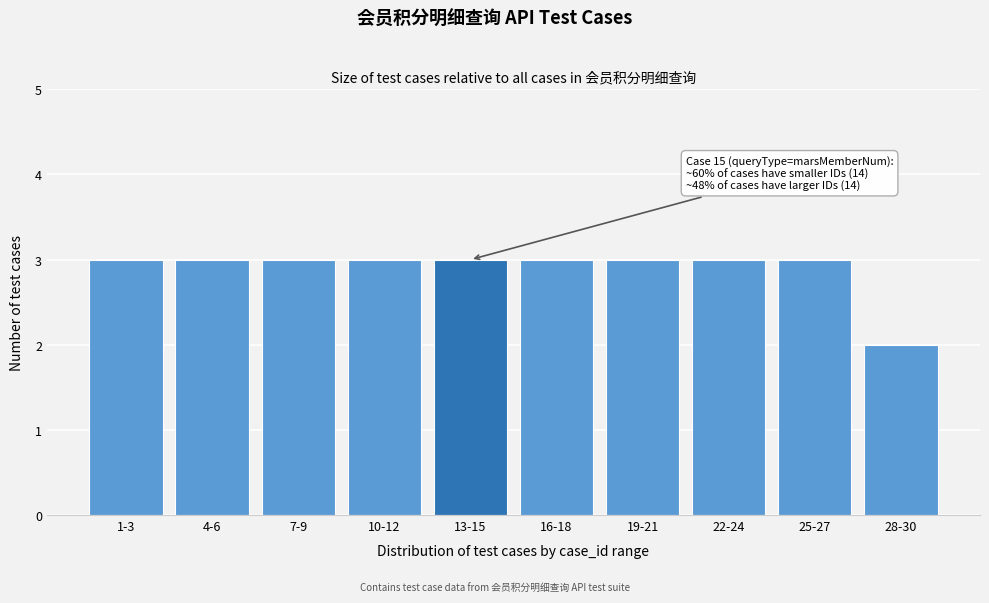

Reading left to right, list all the values displayed in this chart.

3	3	3	3	3	3	3	3	3	2